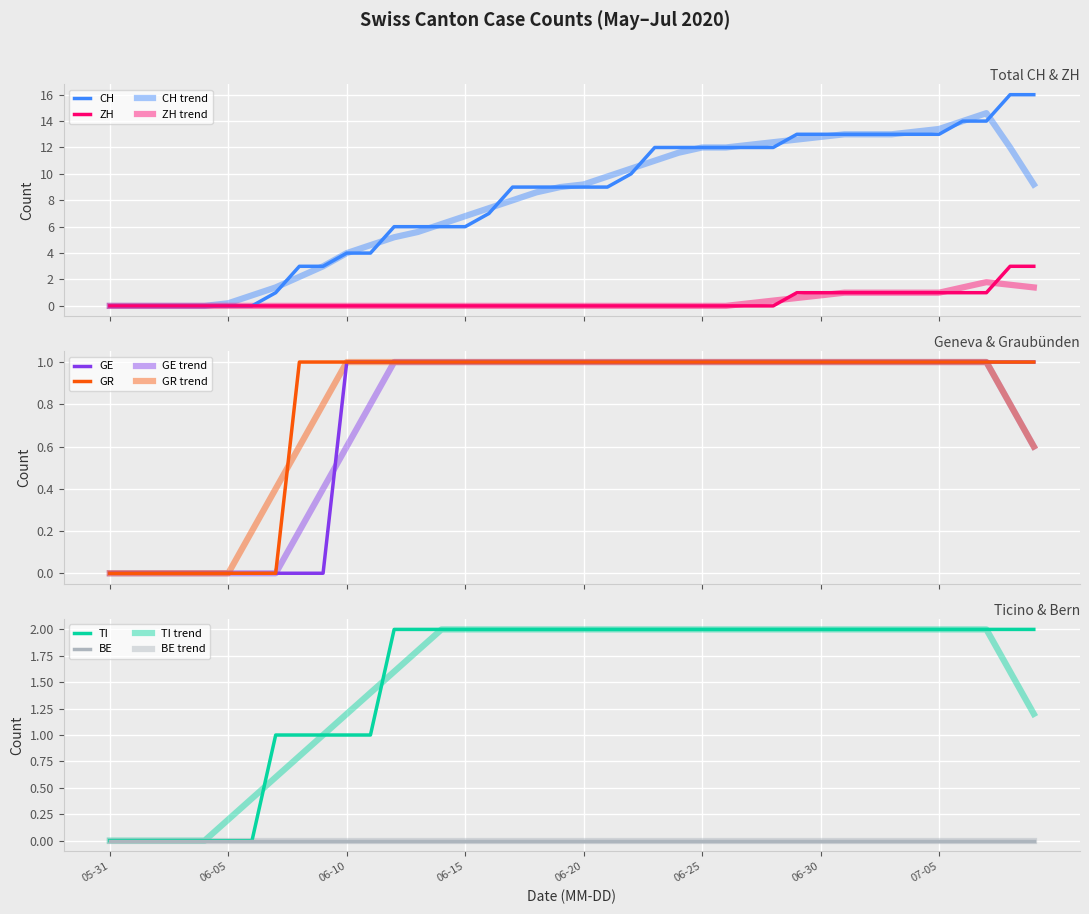

Which series has the largest total across all categories?

CH